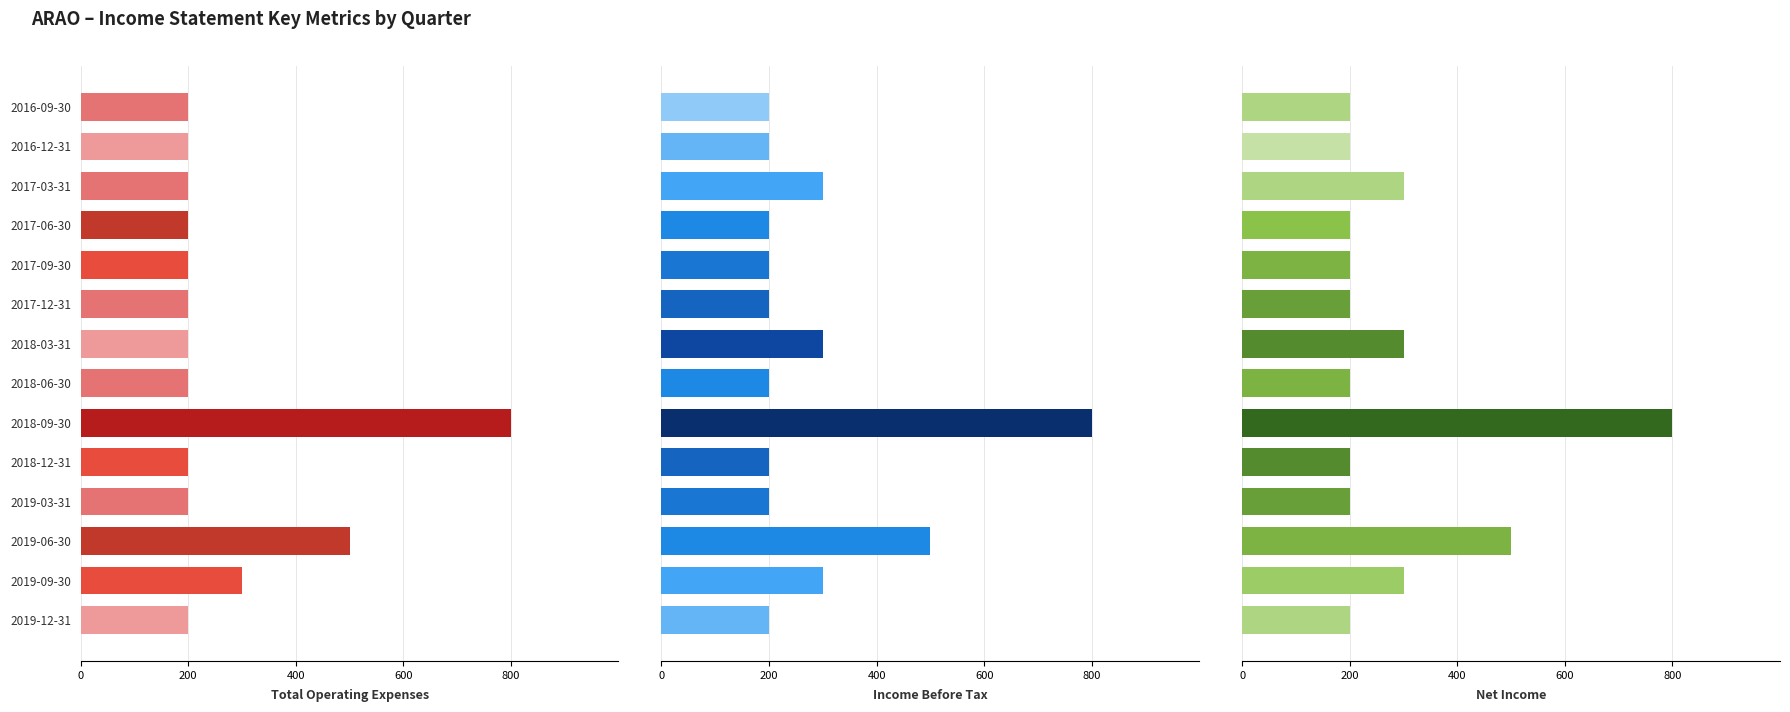

What is the greatest value displayed?

800